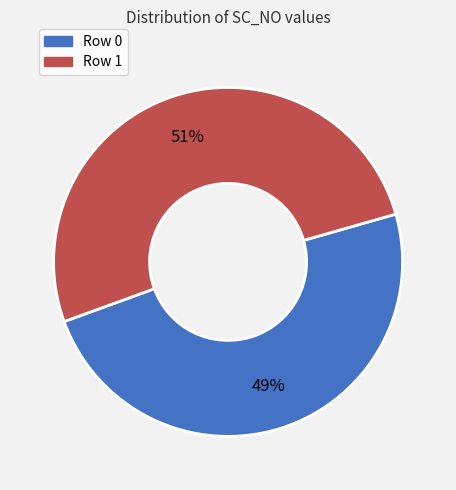

Count the number of slices in the pie.

2